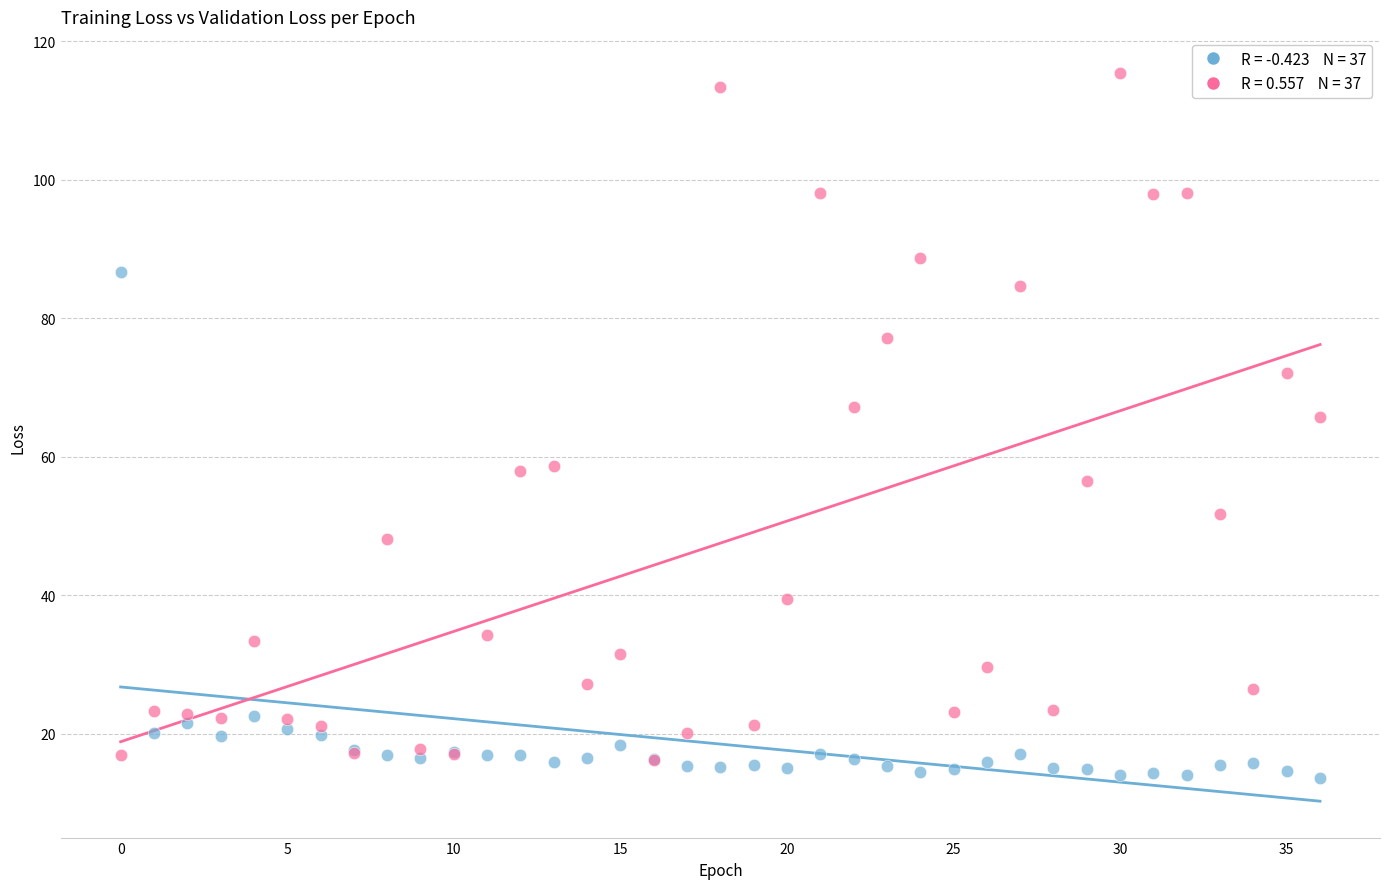

Across all series, what Y value is closest to 64?

65.7